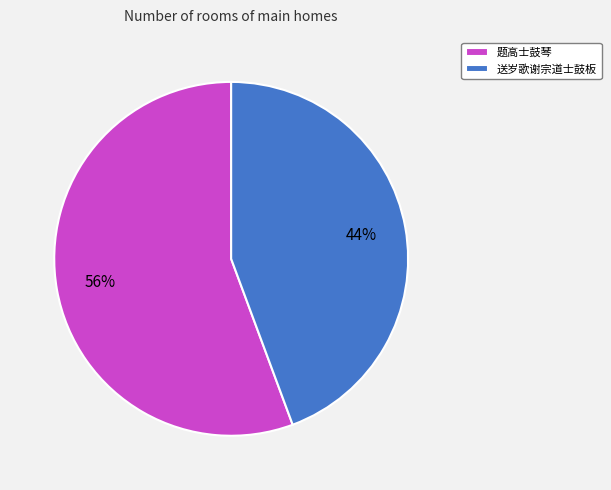

How many segments does this pie chart have?

2